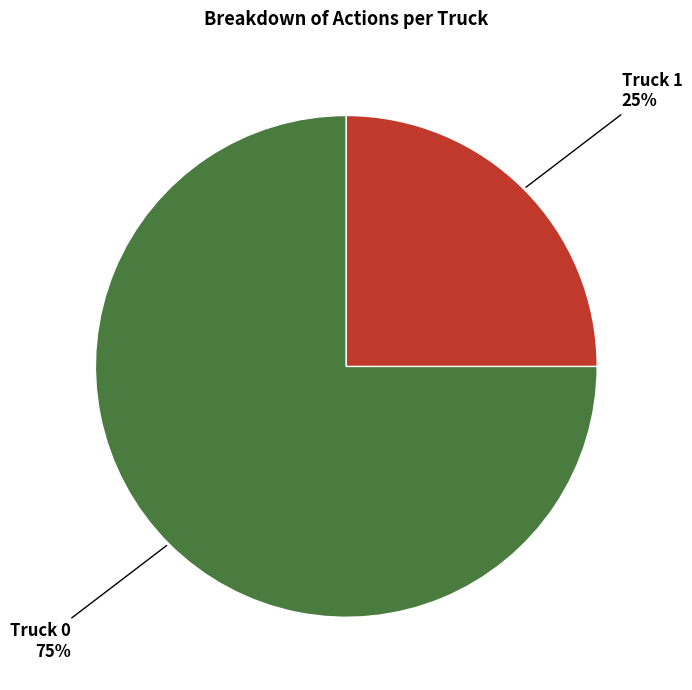

True or false: Truck 1 accounts for 32% of the total.

False